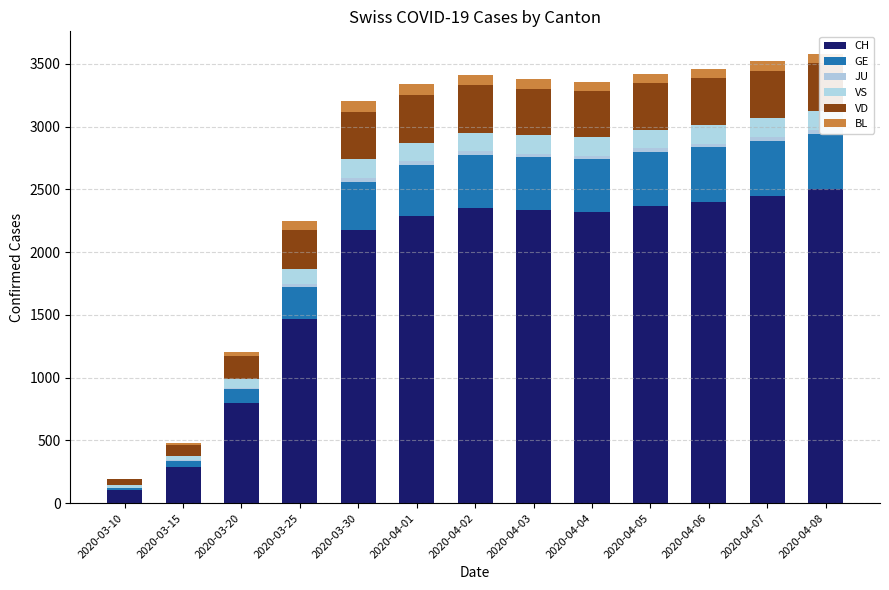

Which series has the widest spread of values?

CH